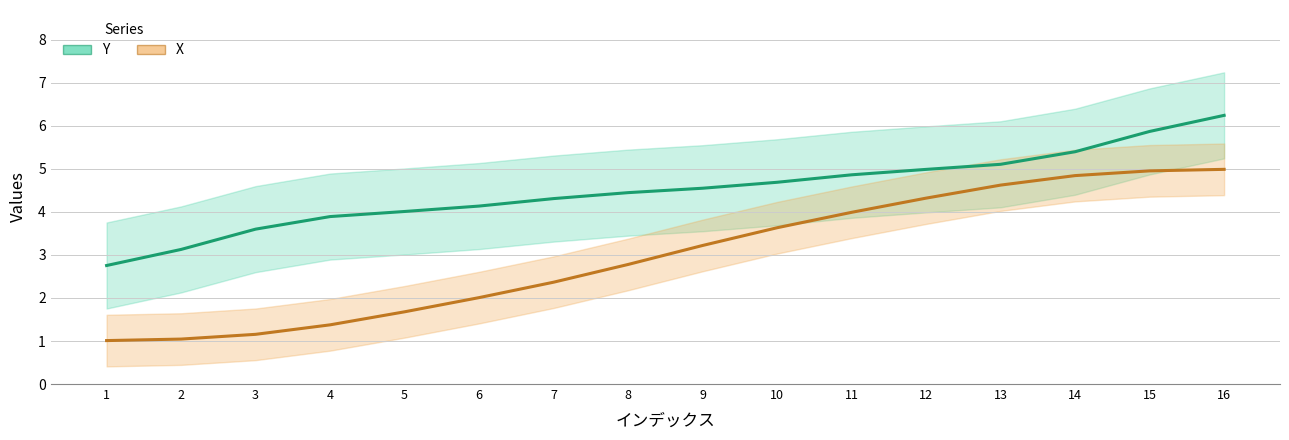

What is the difference between the maximum and minimum values in the X series?

4.0